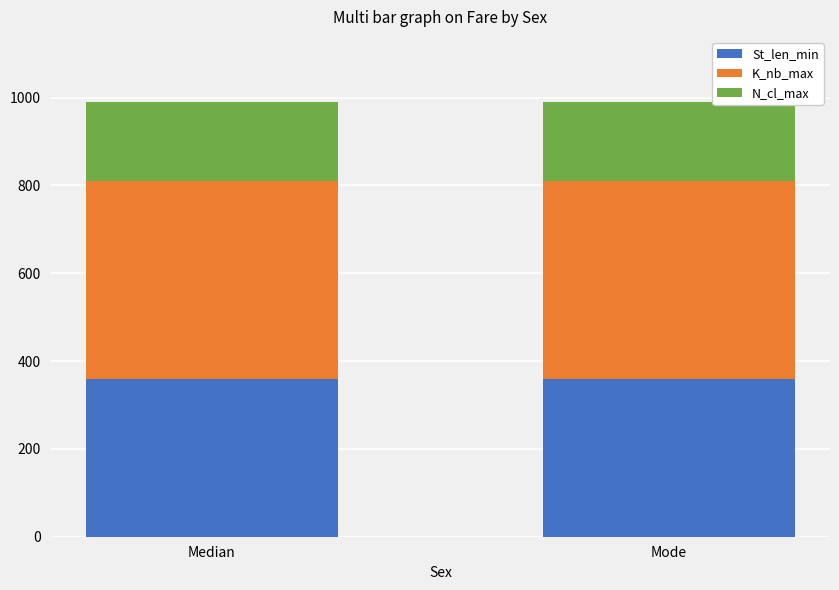

The St_len_min series shows 577 at Mode. True or false?

False